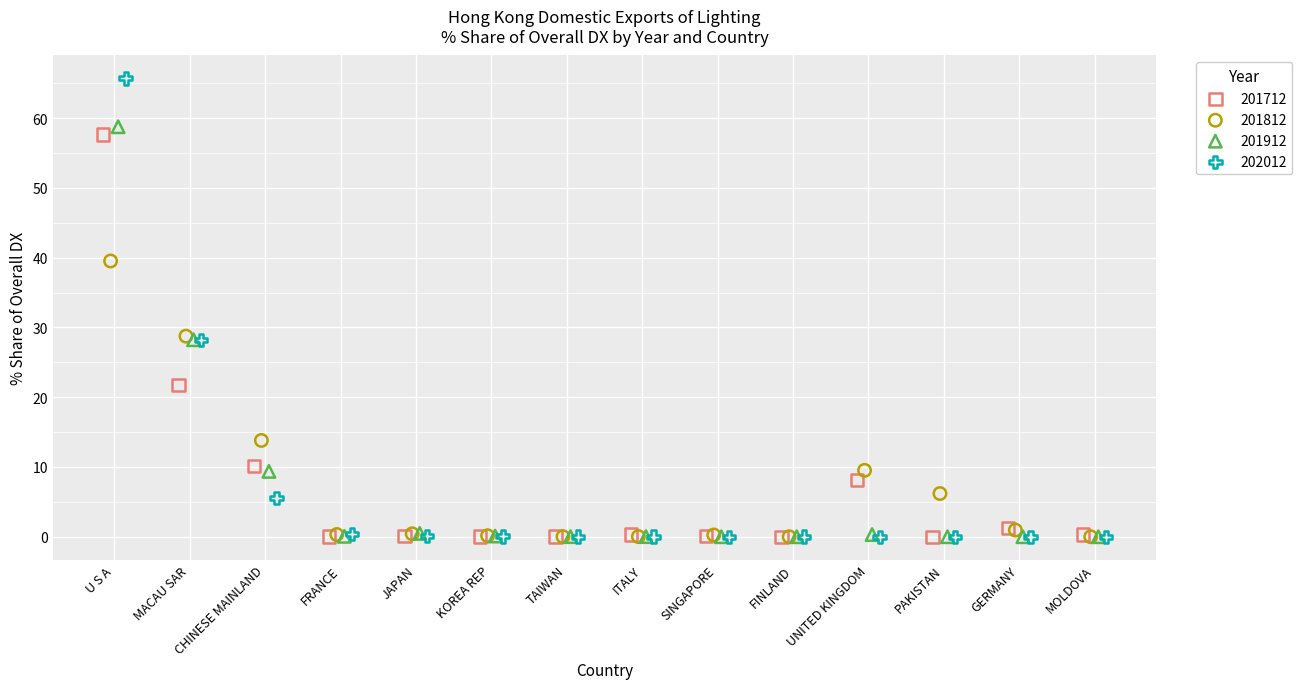

Which series contains the highest Y value?

202012